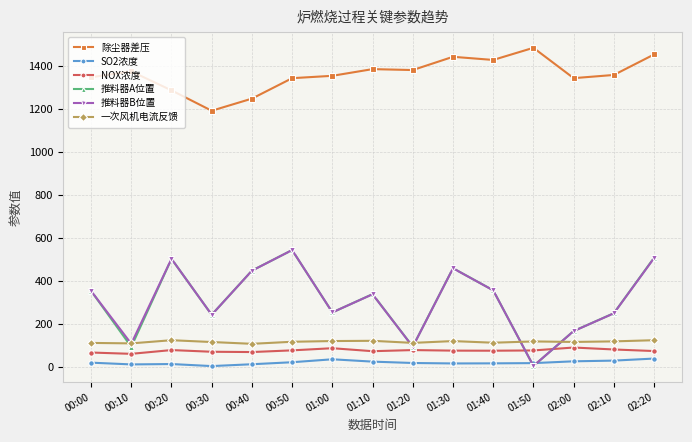

The value of 推料器A位置 at 01:30 is 107.2. True or false?

False